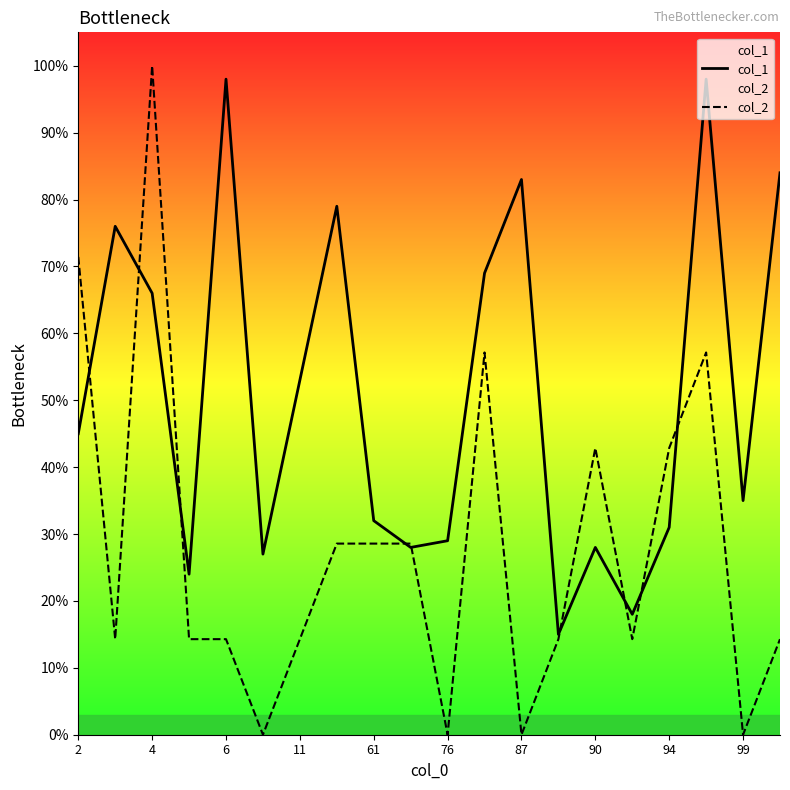

How many intersections are there between col_1 and col_2?

9